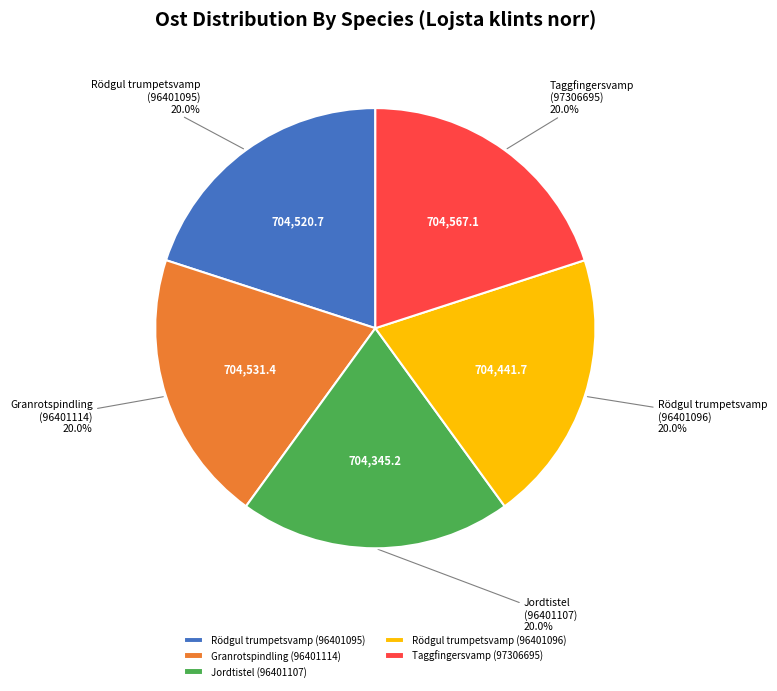

To the nearest percent, what is the average slice percentage?

20%